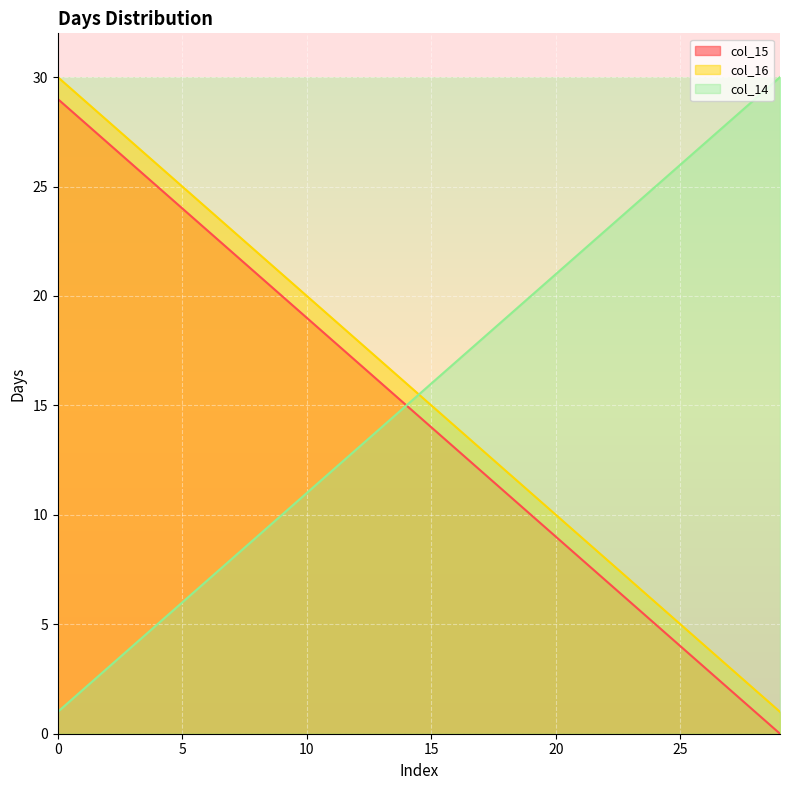

Reading left to right, extract all data points from this chart.

col_15: 29	28	27	26	25	24	23	22	21	20	19	18	17	16	15	14	13	12	11	10	9	8	7	6	5	4	3	2	1	0
col_16: 30	29	28	27	26	25	24	23	22	21	20	19	18	17	16	15	14	13	12	11	10	9	8	7	6	5	4	3	2	1
col_14: 1	2	3	4	5	6	7	8	9	10	11	12	13	14	15	16	17	18	19	20	21	22	23	24	25	26	27	28	29	30